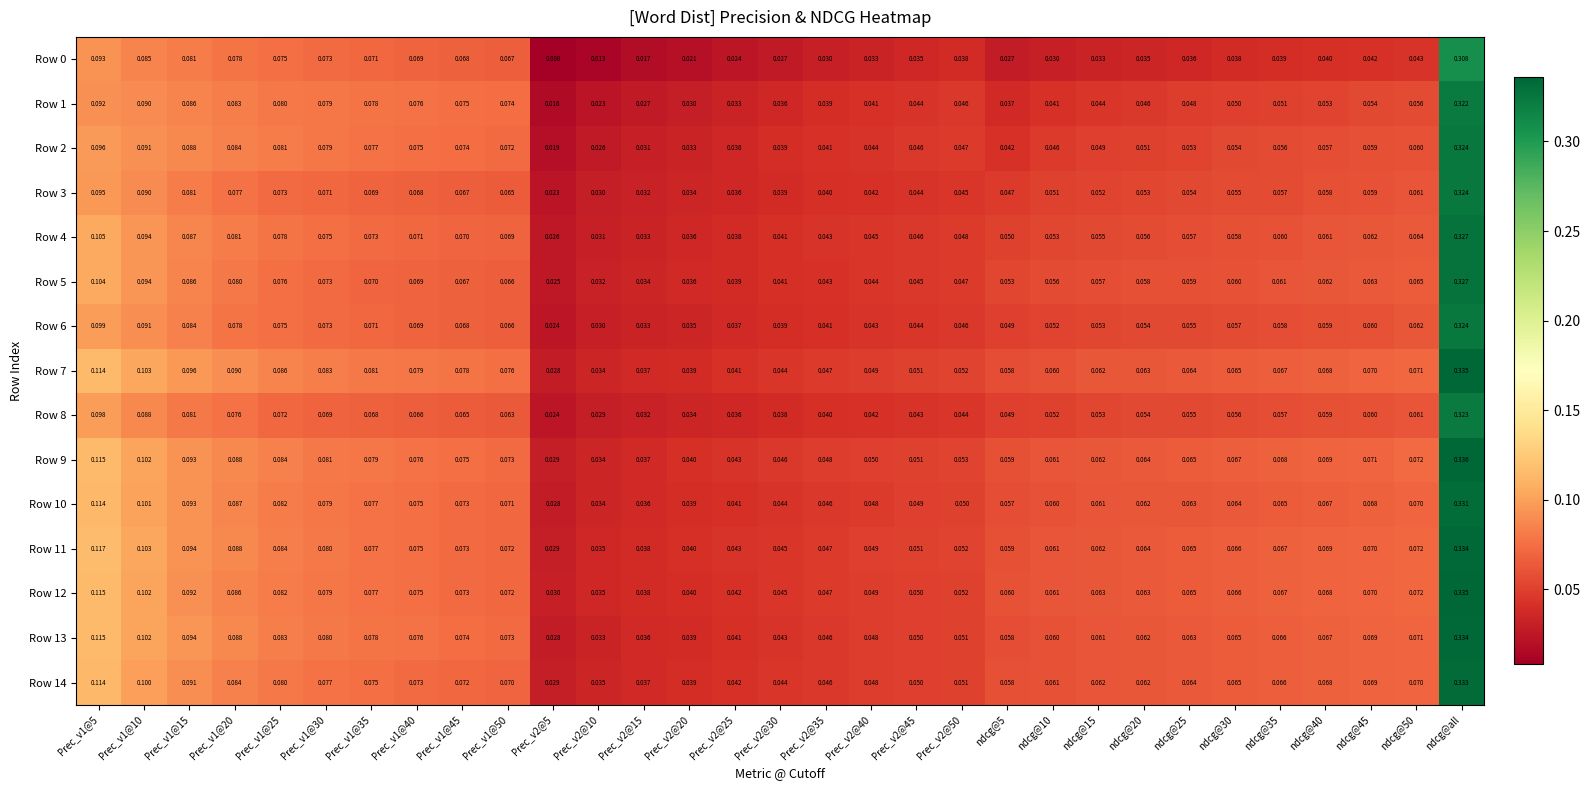

Is the value of Row 6 at Prec_v2@25 greater than the value of Row 4 at ndcg@all?

No